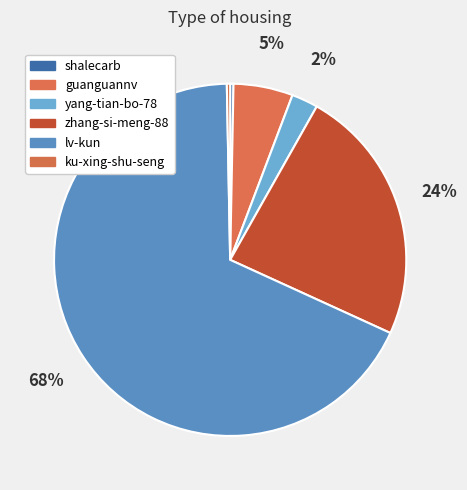

Which slice is the smallest?

shalecarb